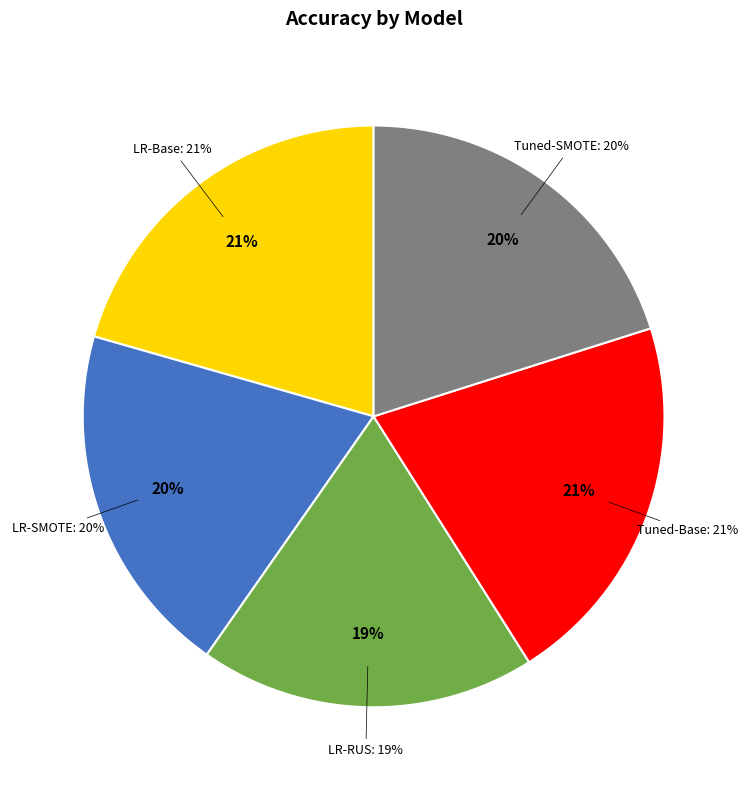

How much of the chart is everything except Logisitic Regression - RUS?

81.3%